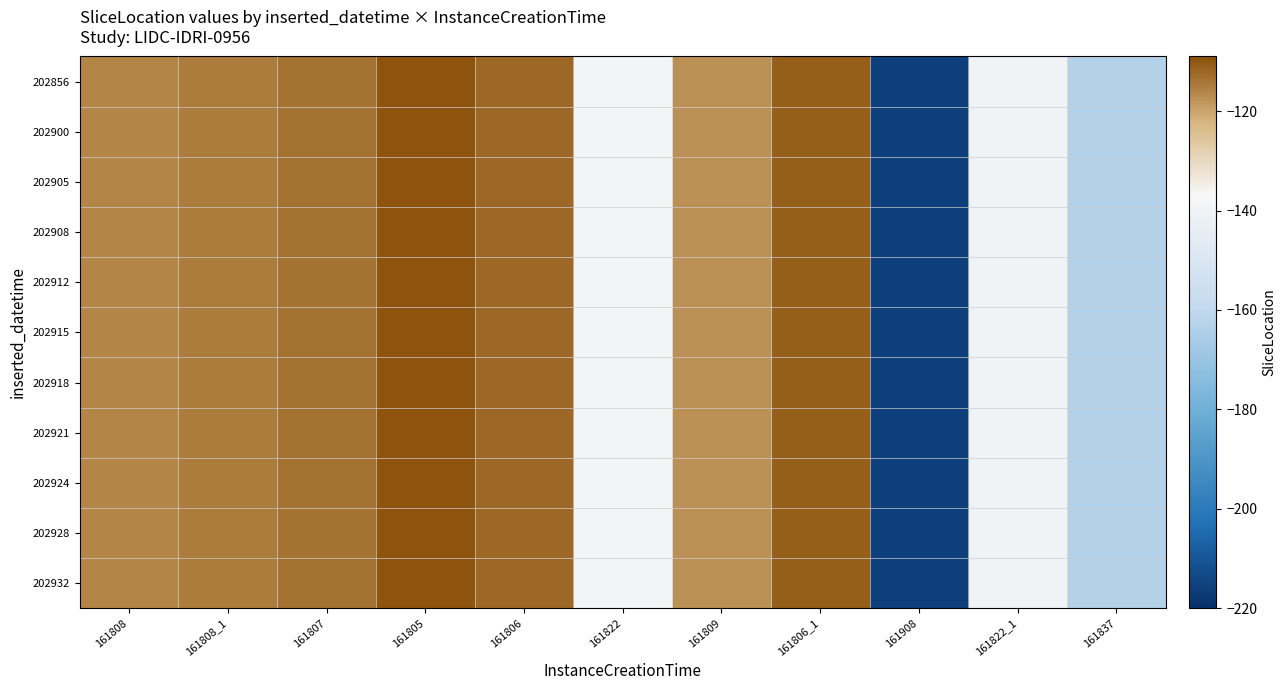

Which category has the lowest value across all series?

161908